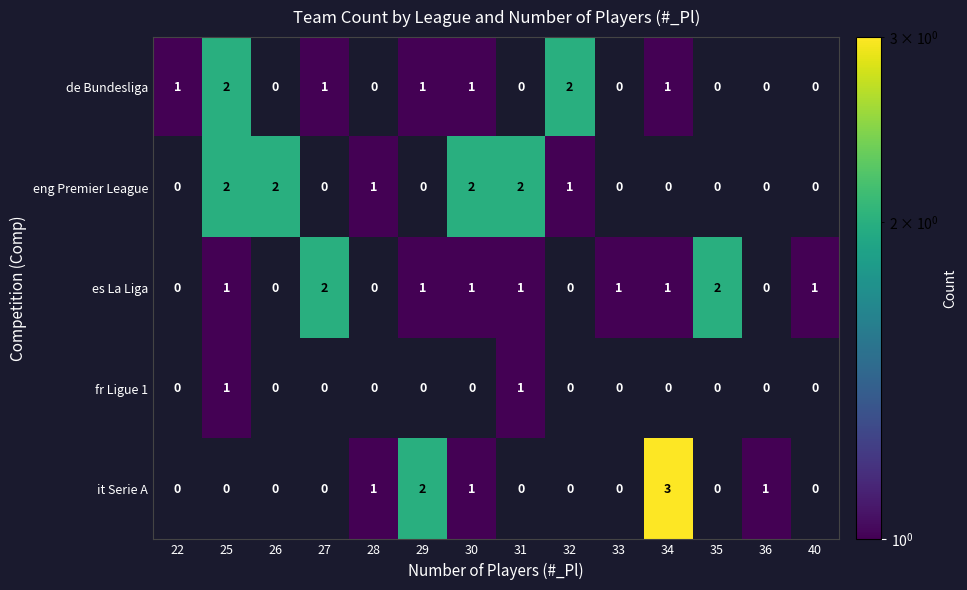

What is the sum of all it Serie A values?

8